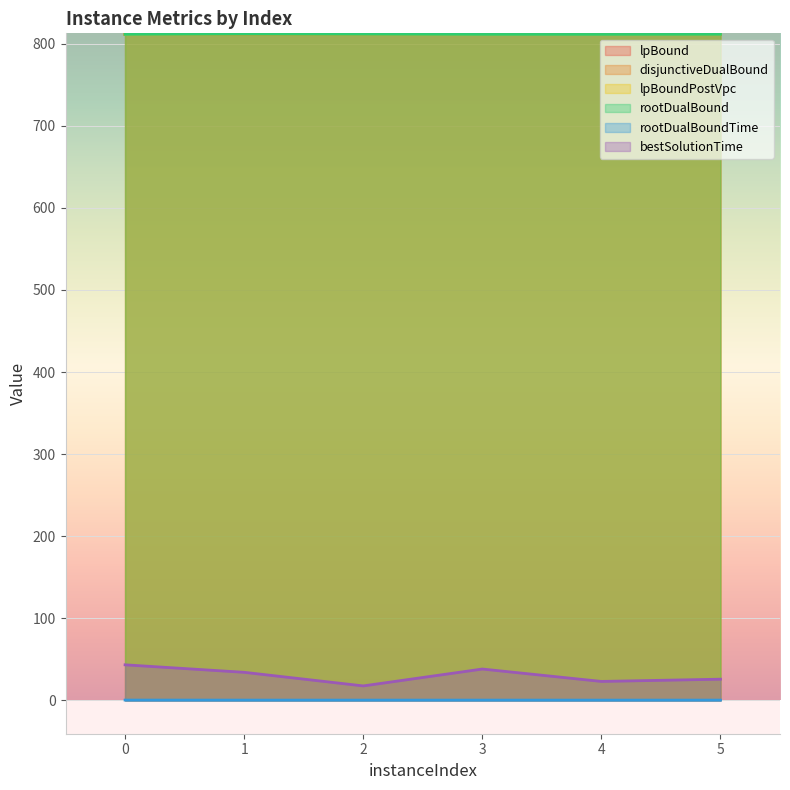

True or false: rootDualBoundTime and rootDualBound intersect in this chart.

False